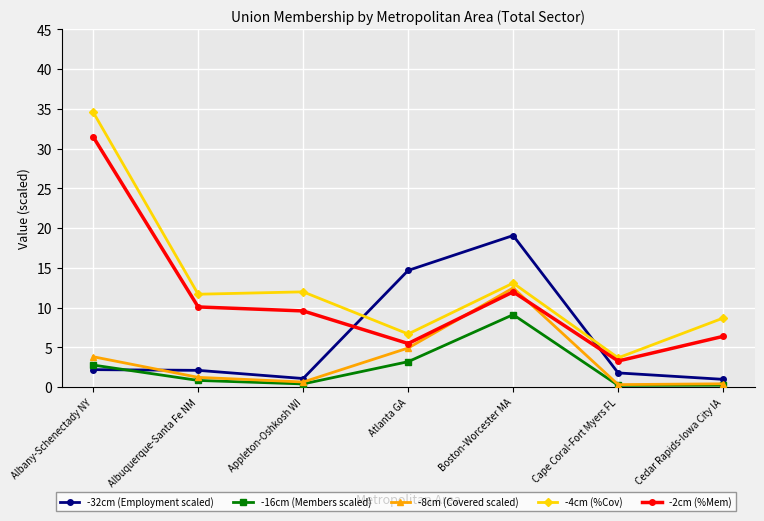

True or false: -32cm (Employment scaled) and -4cm (%Cov) cross at least once.

True